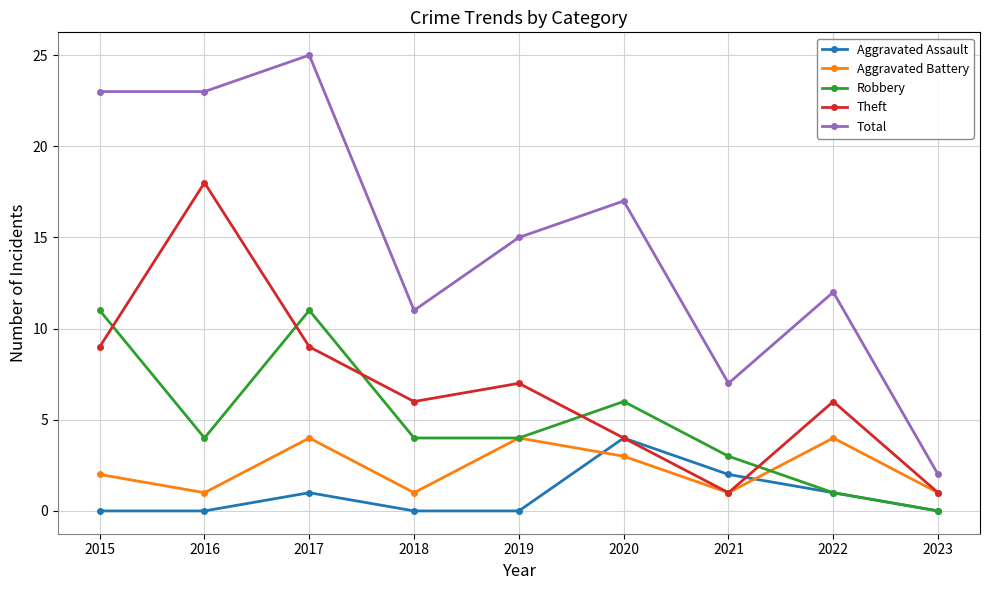

How many categories are shown in the chart?

9